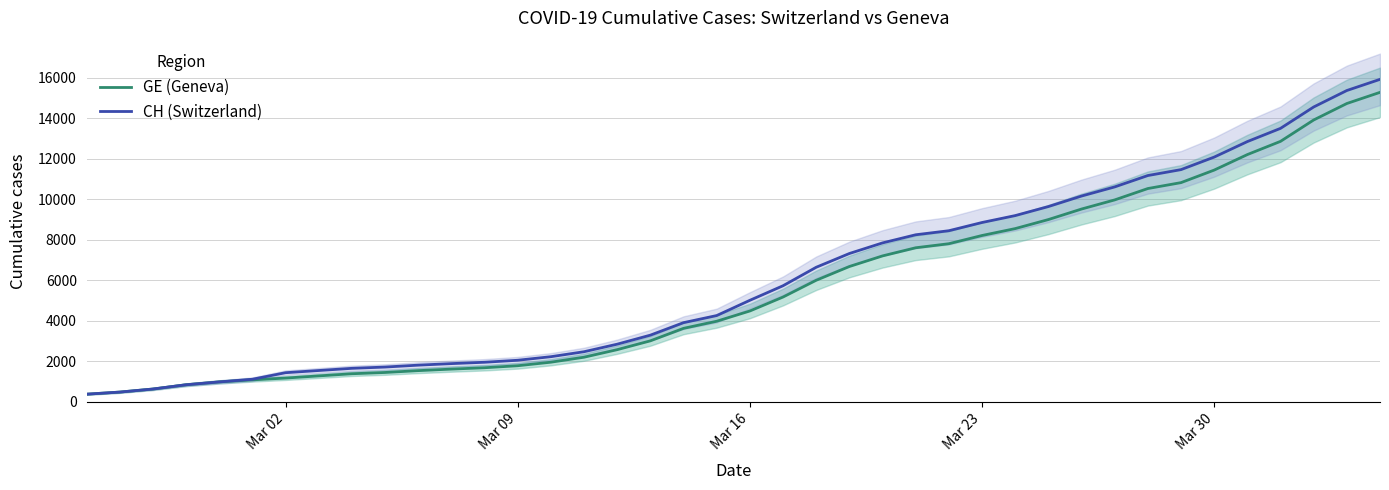

What is the smallest value displayed?

375